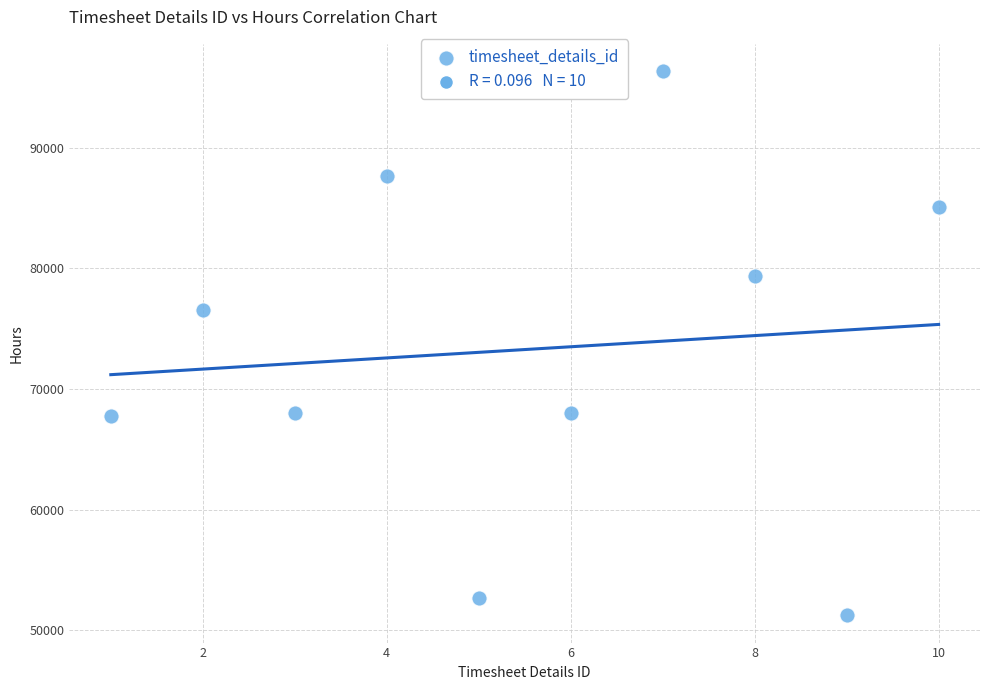

What is the range of Y values (max minus min)?

45144